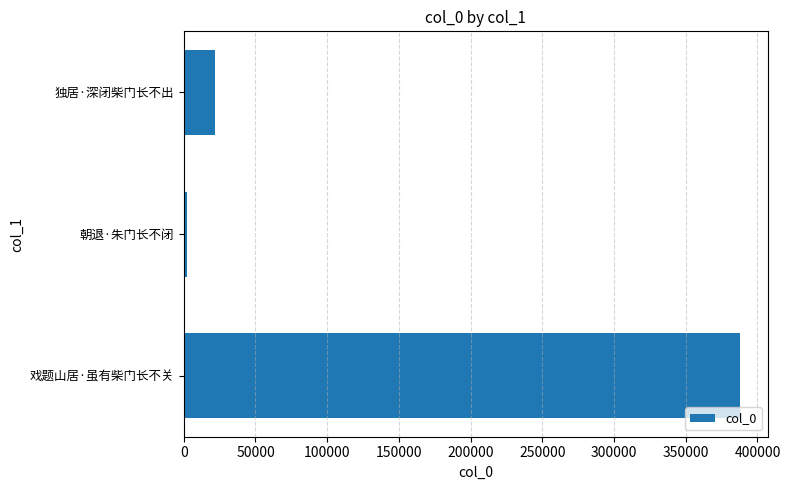

Count the number of categories in the chart.

3